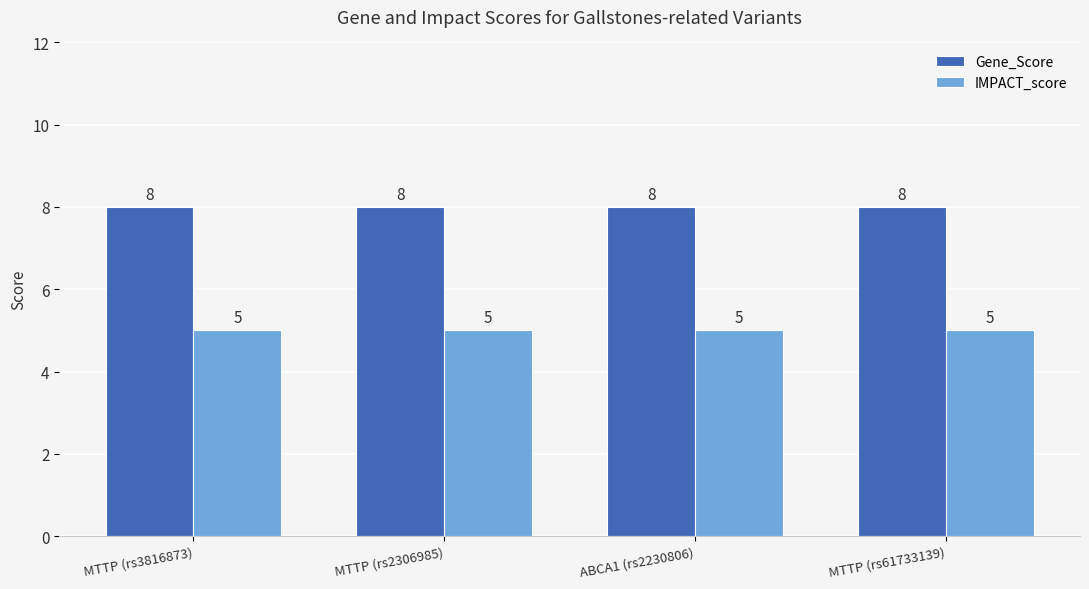

How many series are shown in this chart?

2